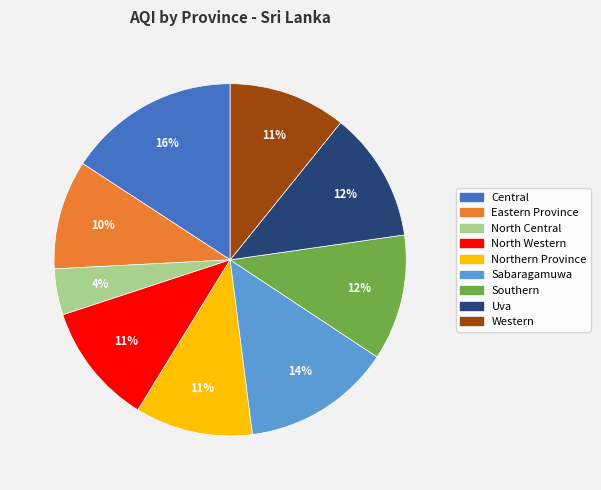

Which category has the smallest portion of the pie?

North Central